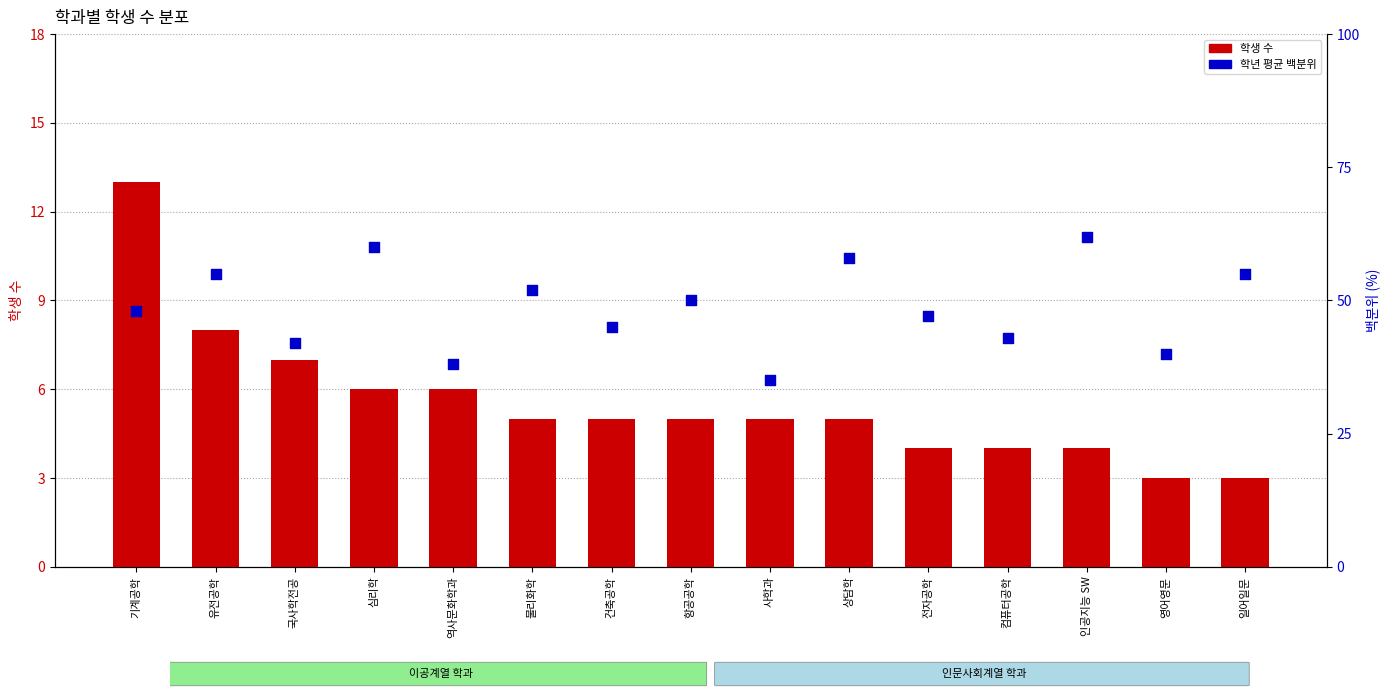

At how many categories does at least one series exceed 47?

8